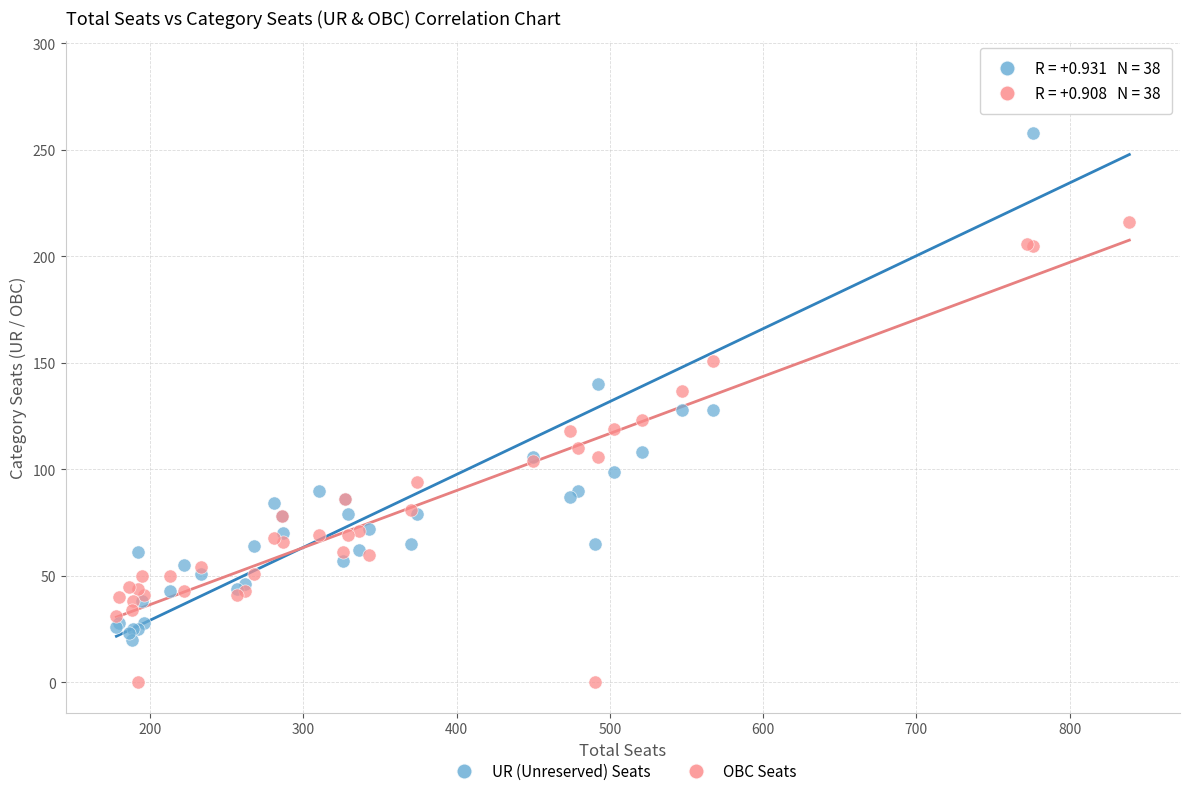

Which series contains the highest Y value?

UR (Unreserved) Seats